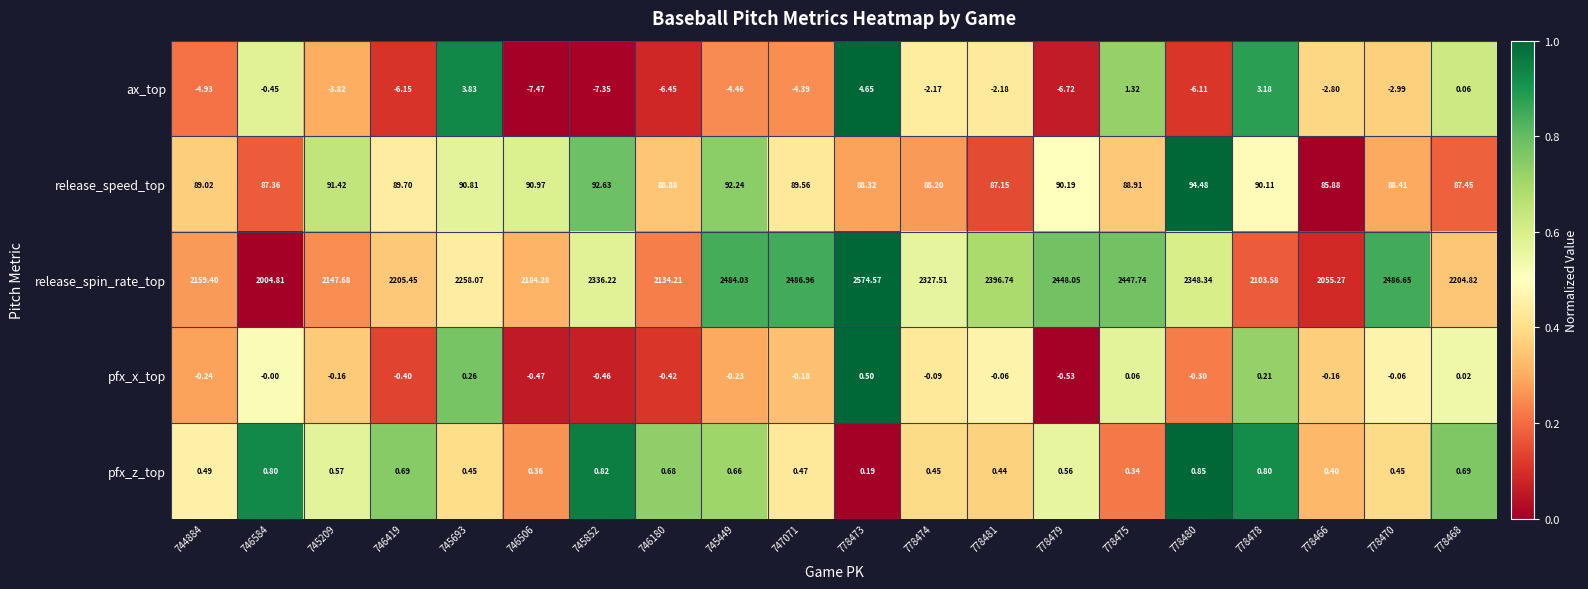

Which series has the widest spread of values?

release_spin_rate_top